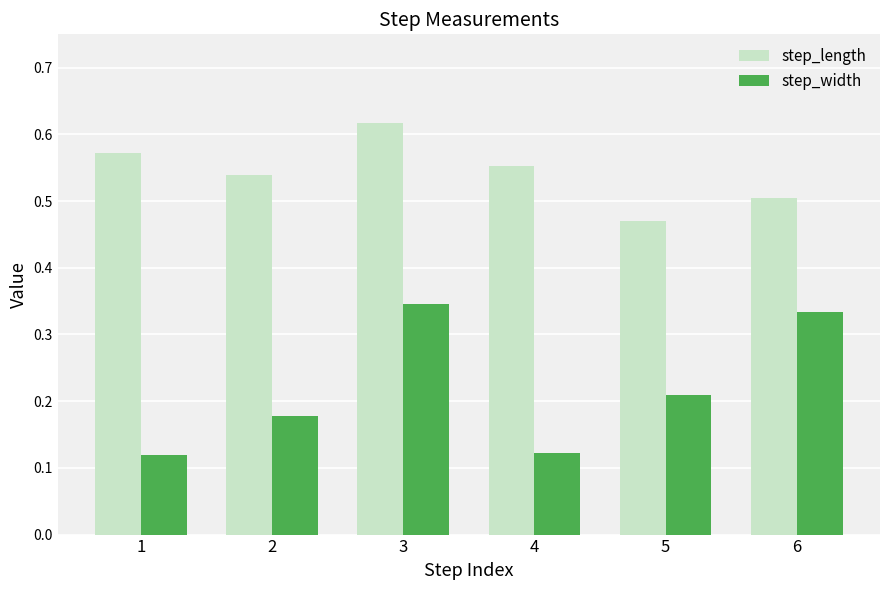

Is the value of step_width at 2 greater than the value of step_length at 5?

No